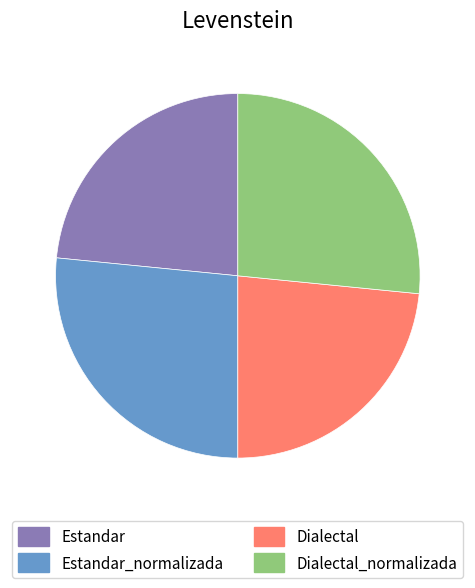

Count the number of slices in the pie.

4